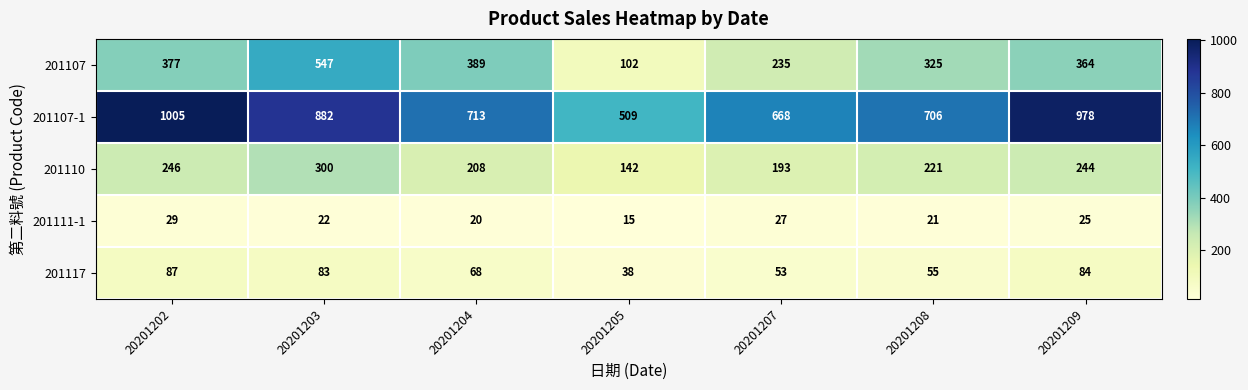

At which label is 201107 closest to 324?

20201208